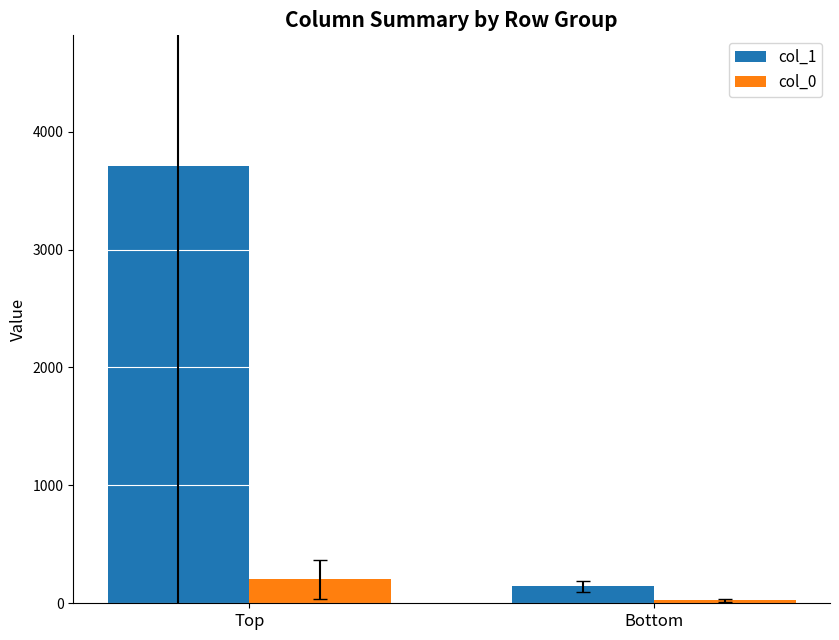

What is the spread (max minus min) of values at Top?

3503